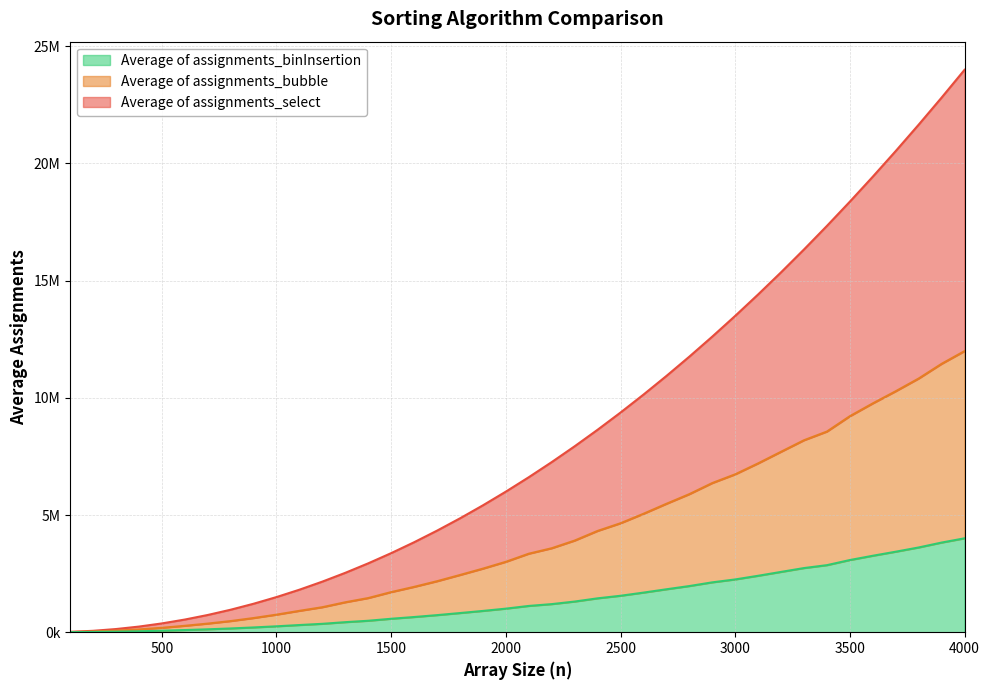

Does the chart display data point markers on the line(s)?

No